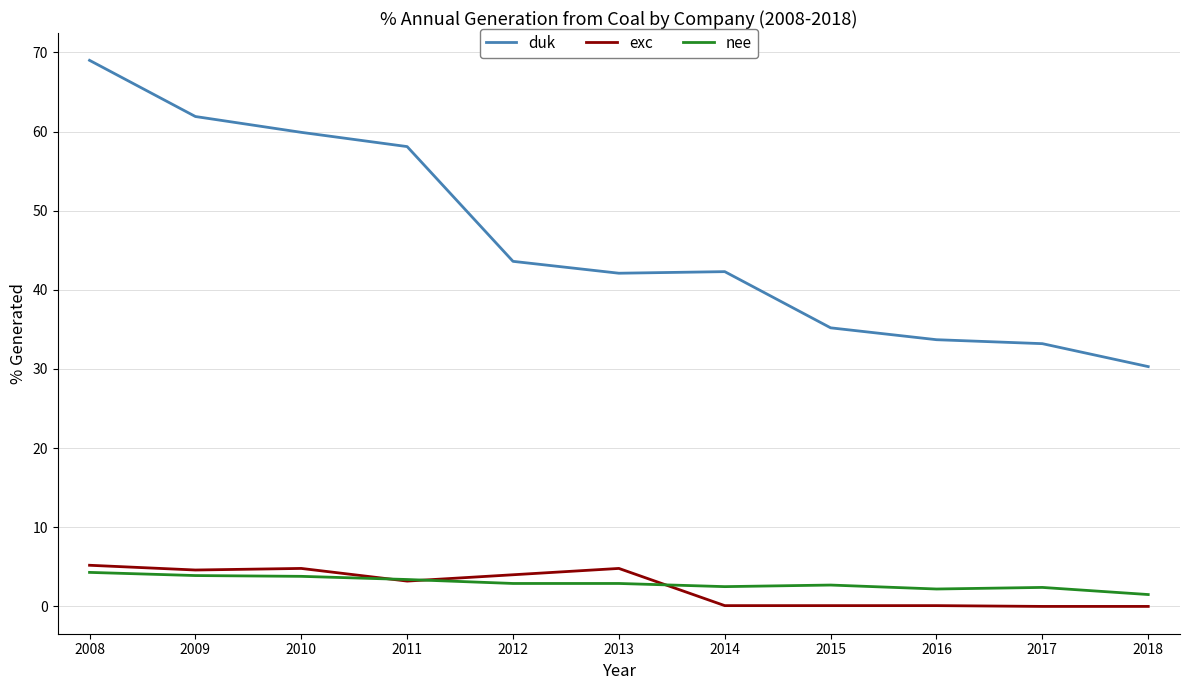

How many distinct data groups are displayed?

3